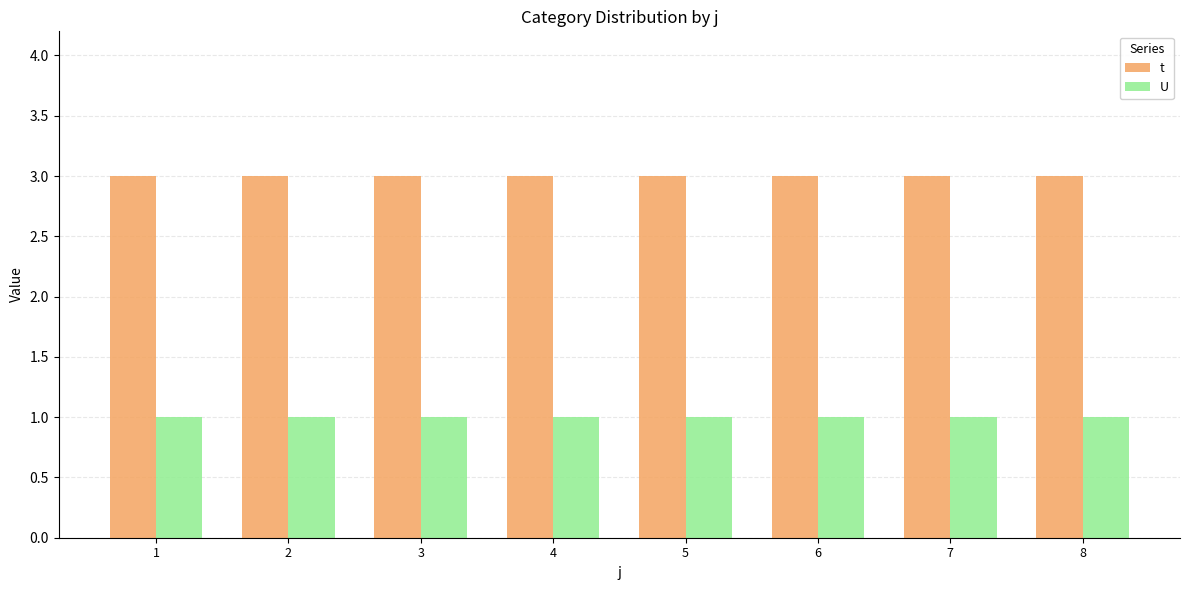

List the series in order of their peak value, highest first.

t, U